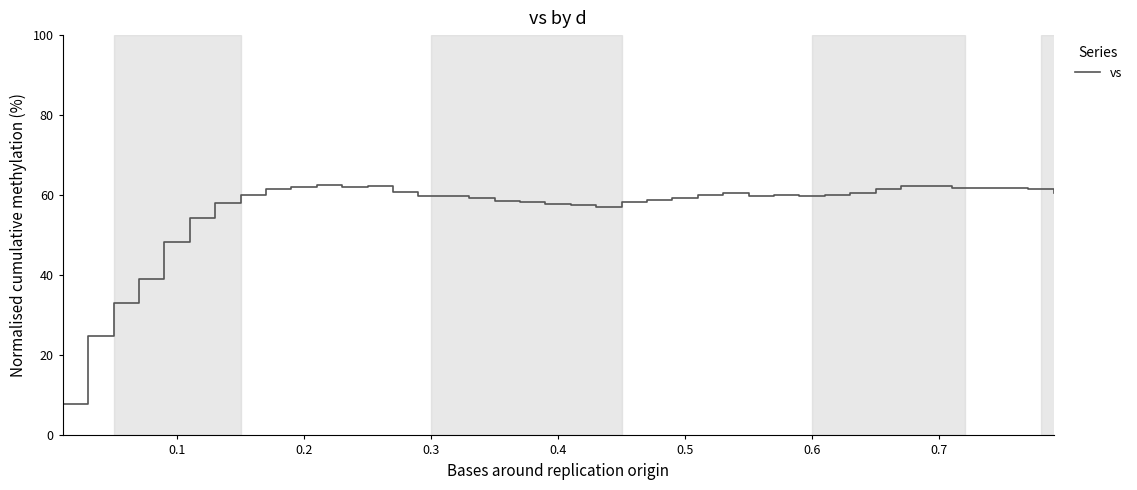

What is the maximum value shown in the chart?

62.6